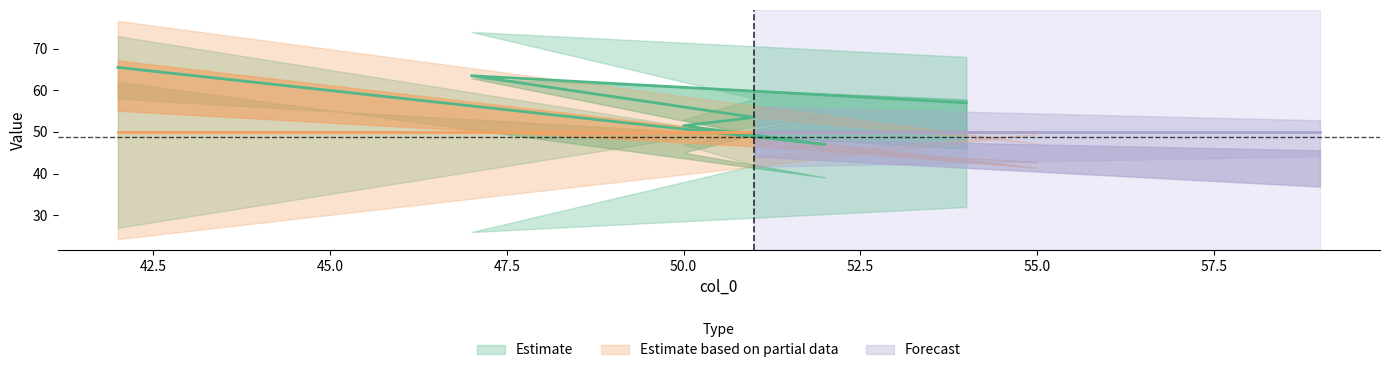

The col_3 series shows 20 at 59. True or false?

False